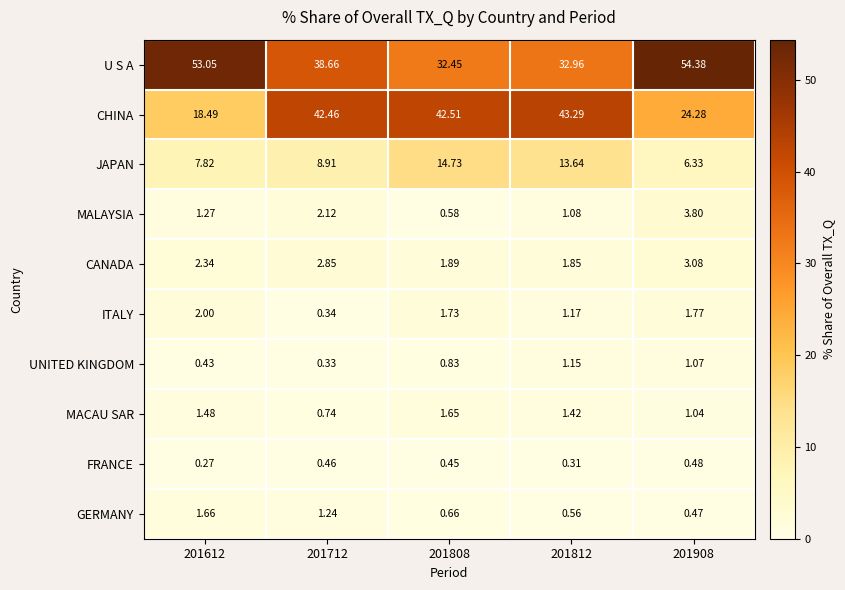

List the series in order of their peak value, highest first.

U S A, CHINA, JAPAN, MALAYSIA, CANADA, ITALY, GERMANY, MACAU SAR, UNITED KINGDOM, FRANCE